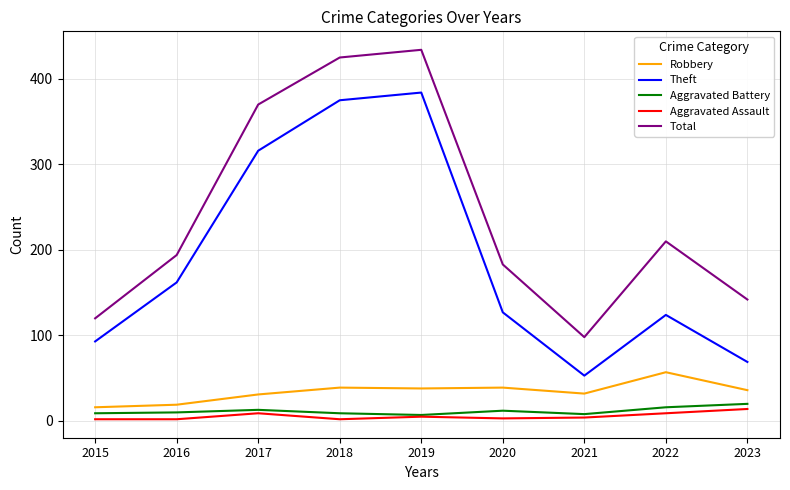

Is the value of Total at 2020 greater than the value of Theft at 2015?

Yes